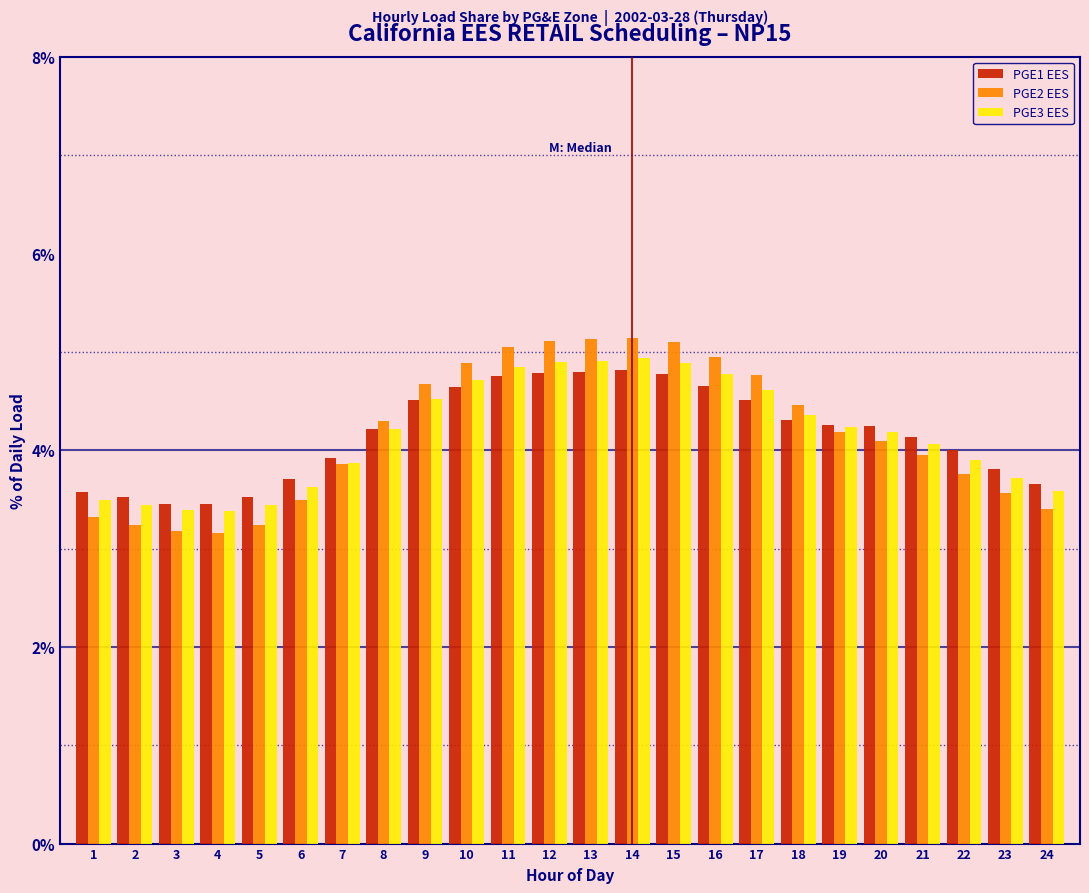

True or false: PGE3 EES has a value of 4.9 at 14.

True